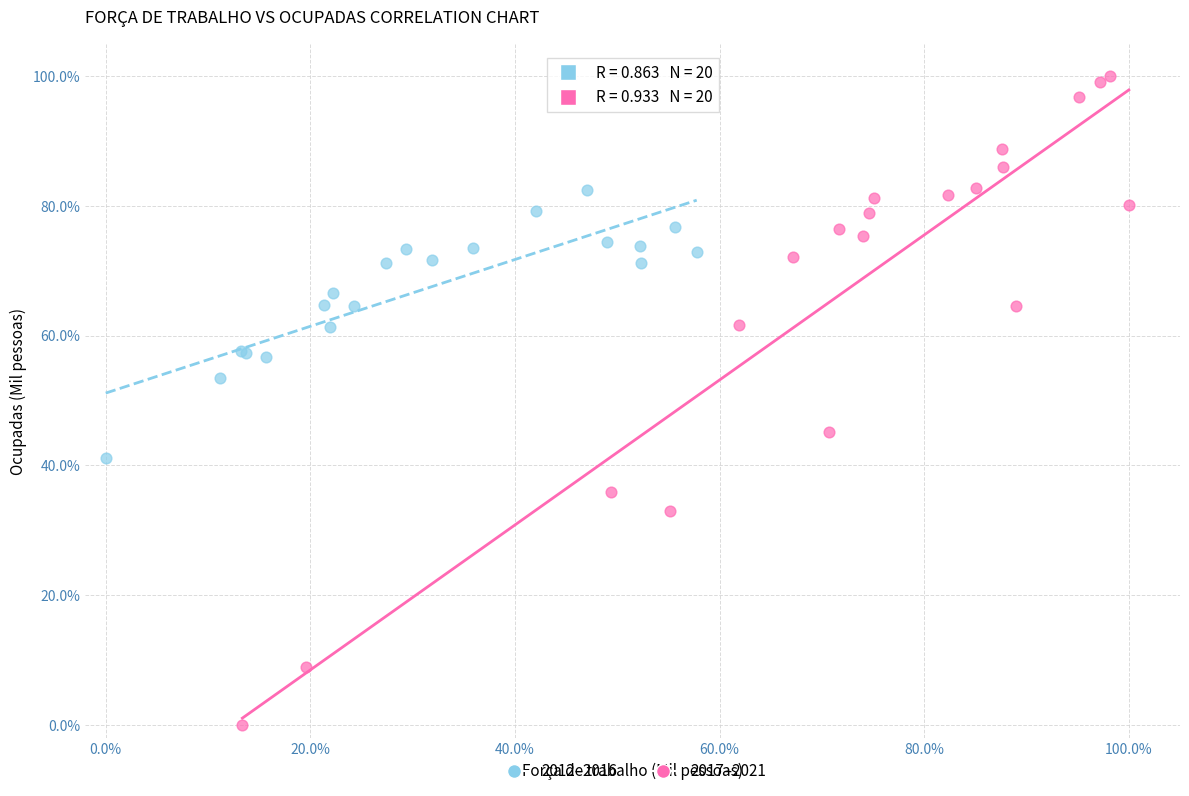

Which series reaches the minimum Y coordinate?

2017–2021